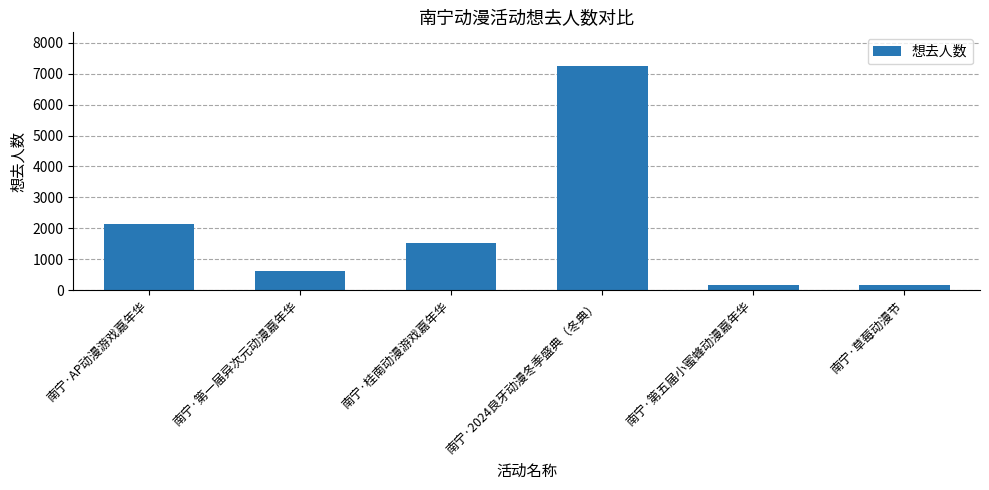

What is the change in value from 南宁·2024良牙动漫冬季盛典（冬典） to 南宁·第五届小蜜蜂动漫嘉年华?

-7075